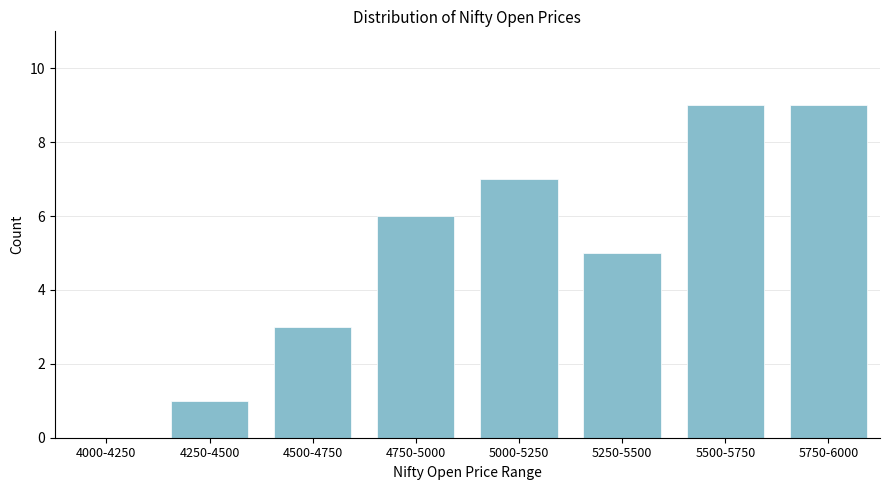

Reading left to right, list all the values displayed in this chart.

4000-4250=0	4250-4500=1	4500-4750=3	4750-5000=6	5000-5250=7	5250-5500=5	5500-5750=9	5750-6000=9